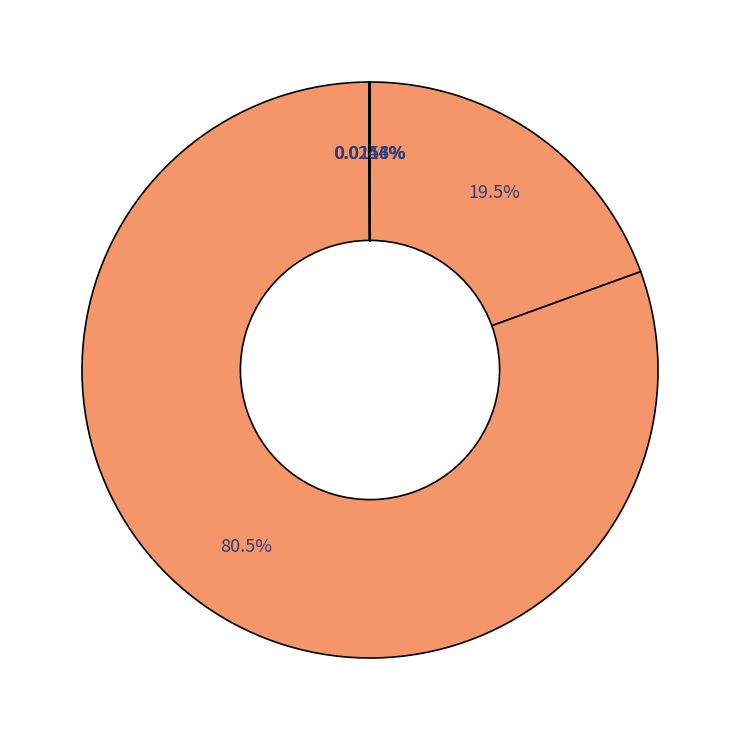

How many segments does this pie chart have?

10